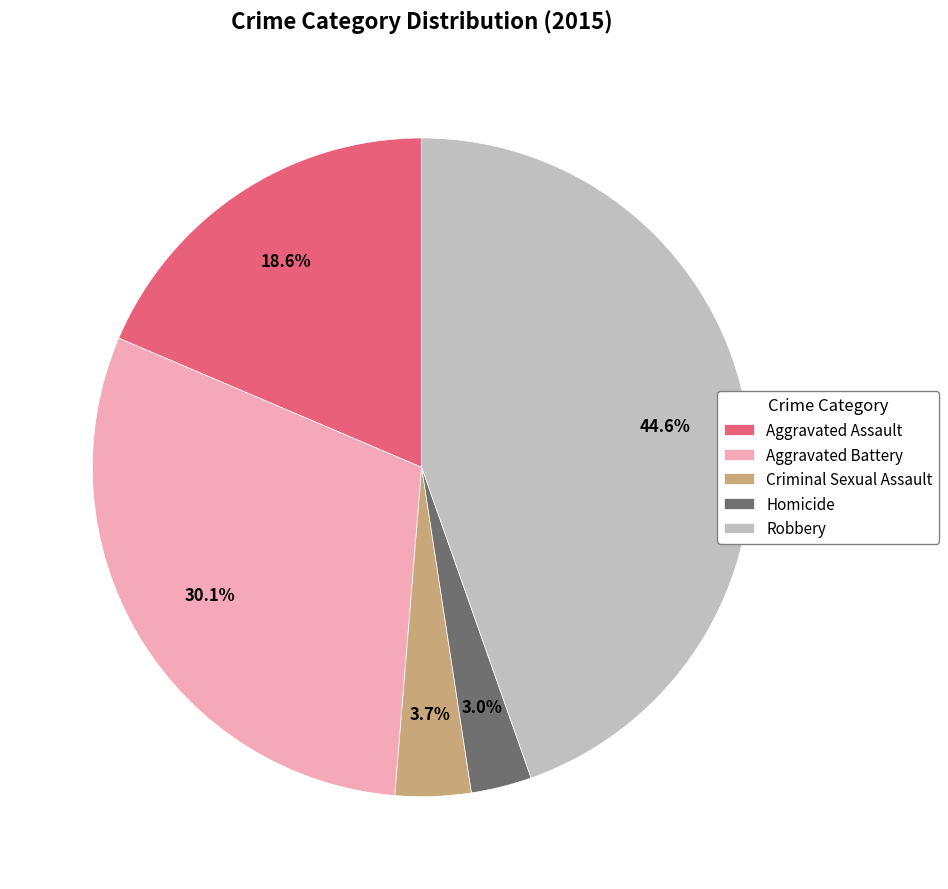

Rank the categories by value from highest to lowest.

Robbery, Aggravated Battery, Aggravated Assault, Criminal Sexual Assault, Homicide